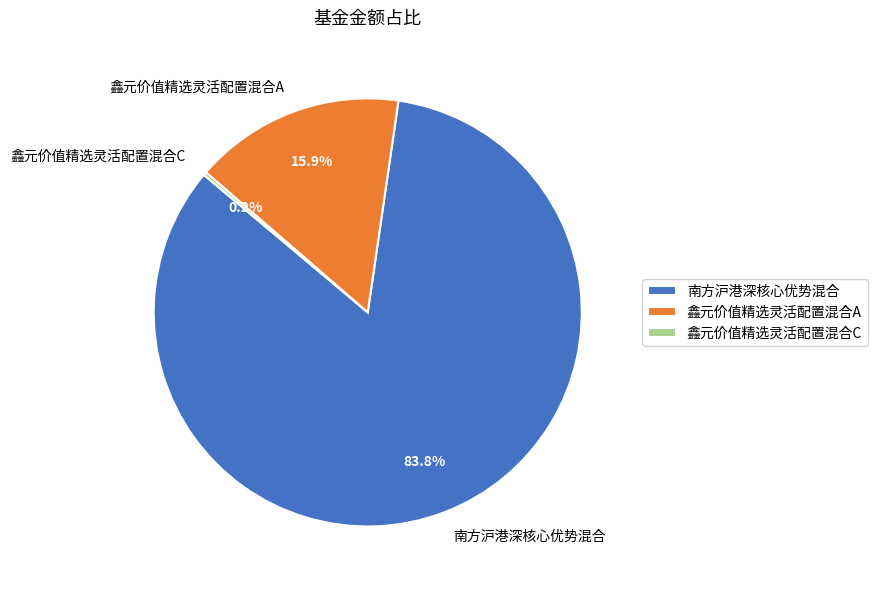

Between 南方沪港深核心优势混合 and 鑫元价值精选灵活配置混合A, which is larger?

南方沪港深核心优势混合